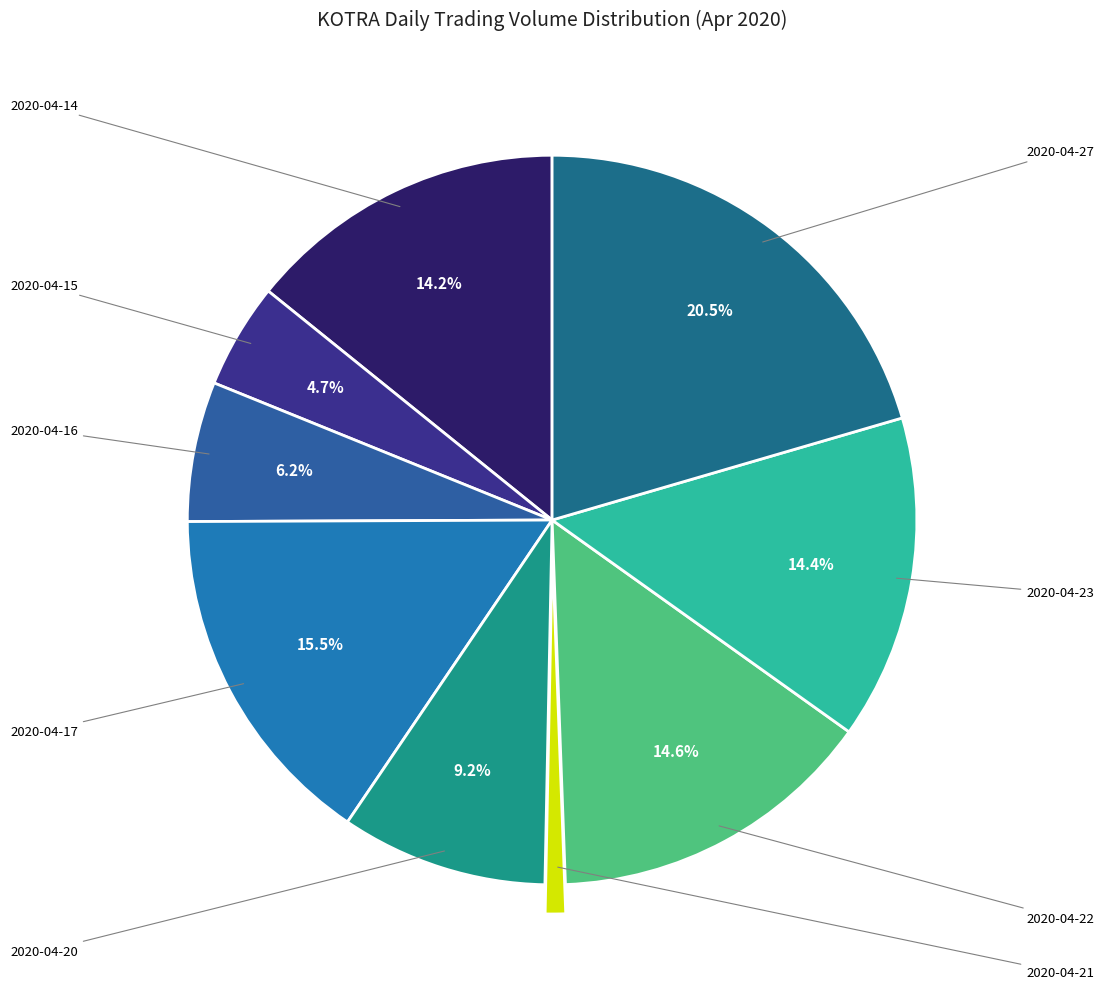

Rank the categories by value from highest to lowest.

2020-04-27, 2020-04-17, 2020-04-22, 2020-04-23, 2020-04-14, 2020-04-20, 2020-04-16, 2020-04-15, 2020-04-21